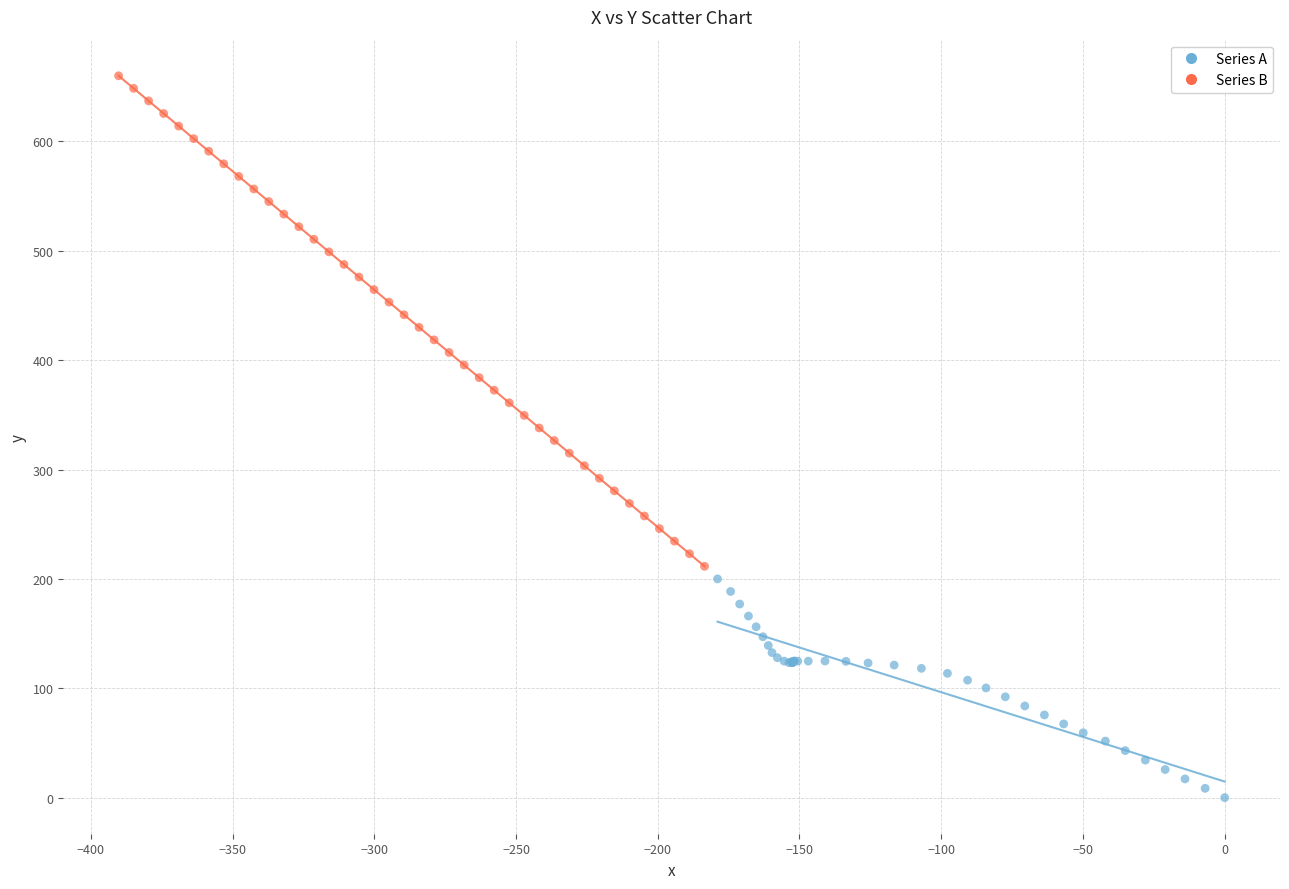

Which series has the largest Y range (max minus min)?

Series B